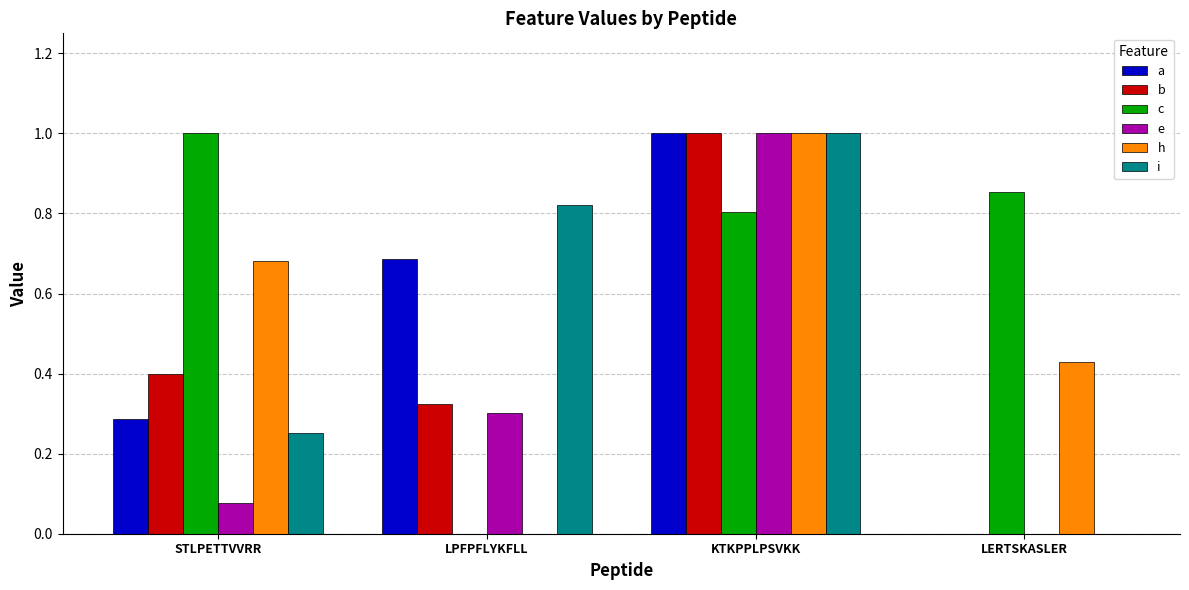

What is the sum of the c values at STLPETTVVRR and KTKPPLPSVKK?

1.8